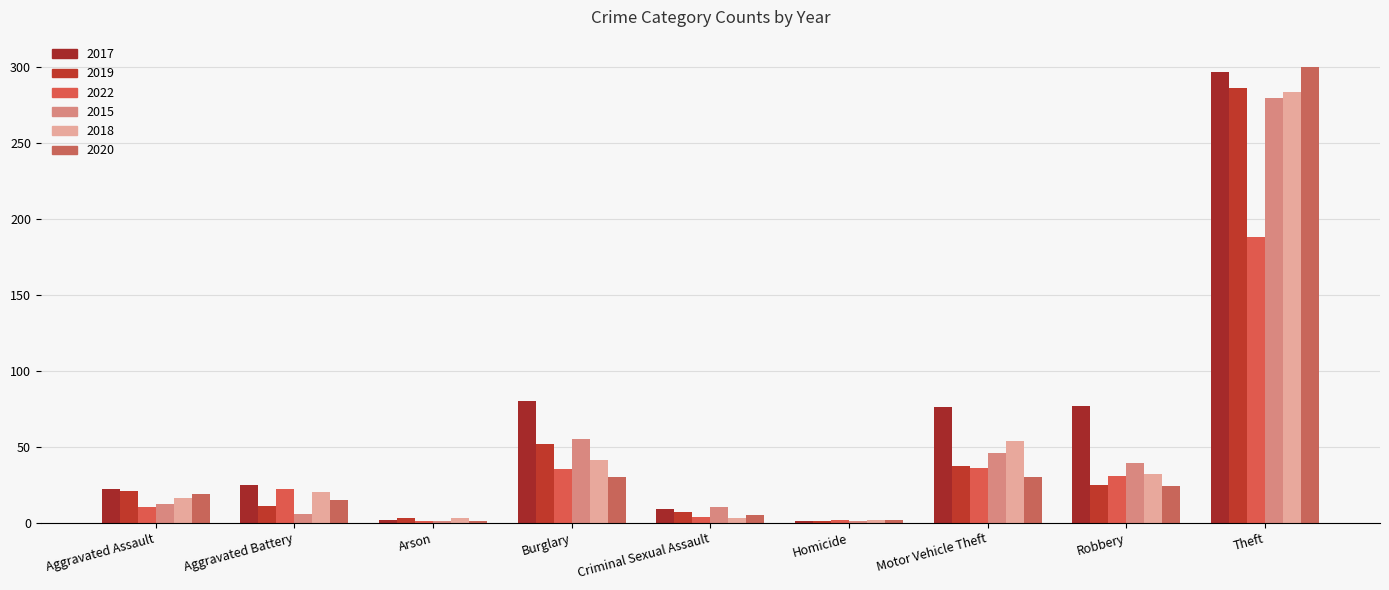

Are the bars grouped side by side (vs. stacked)?

Yes